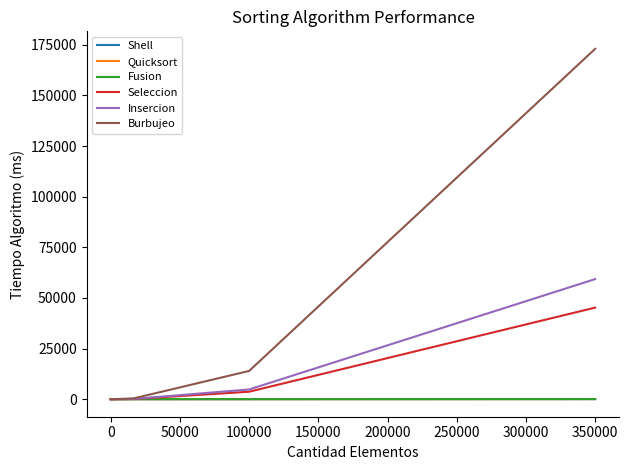

The Shell series shows 1 at 250000. True or false?

False